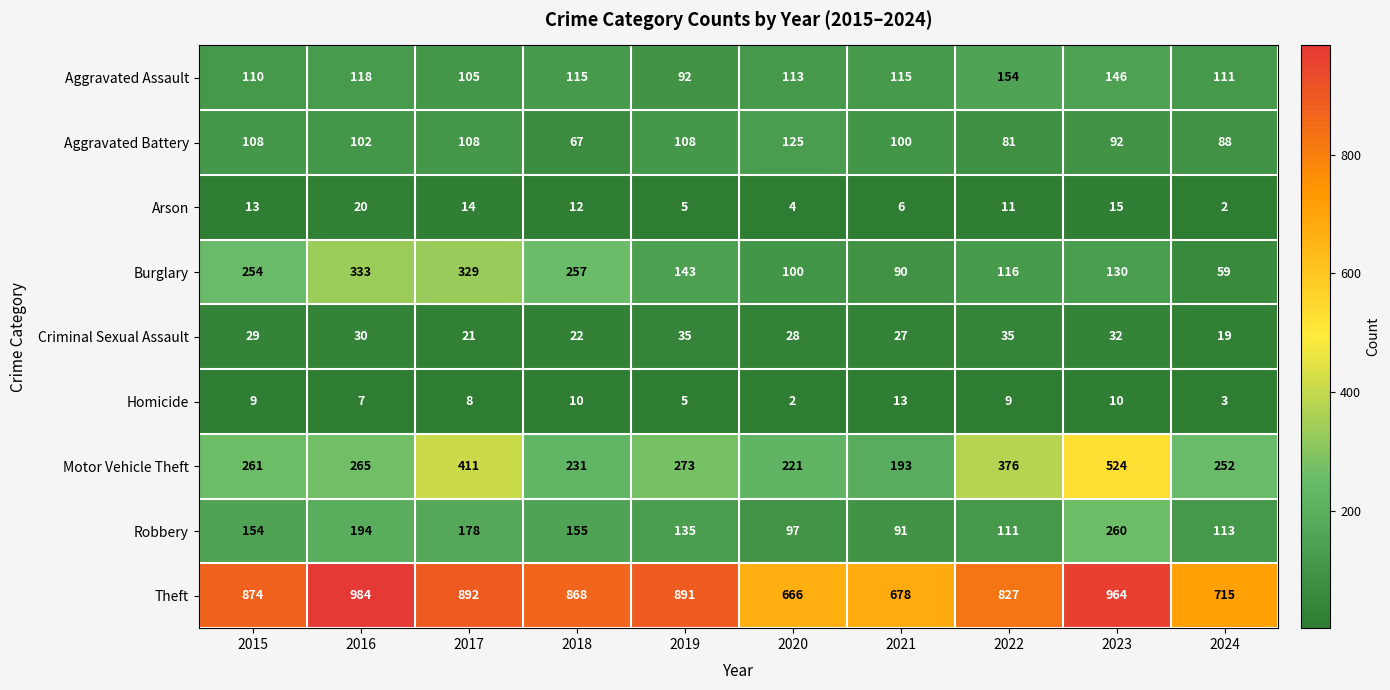

Where is Aggravated Assault nearest to the value 123?

2016